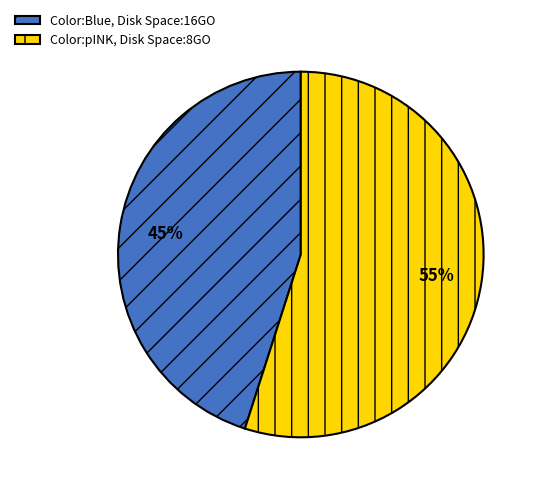

Which slice is the largest?

Color:pINK, Disk Space:8GO